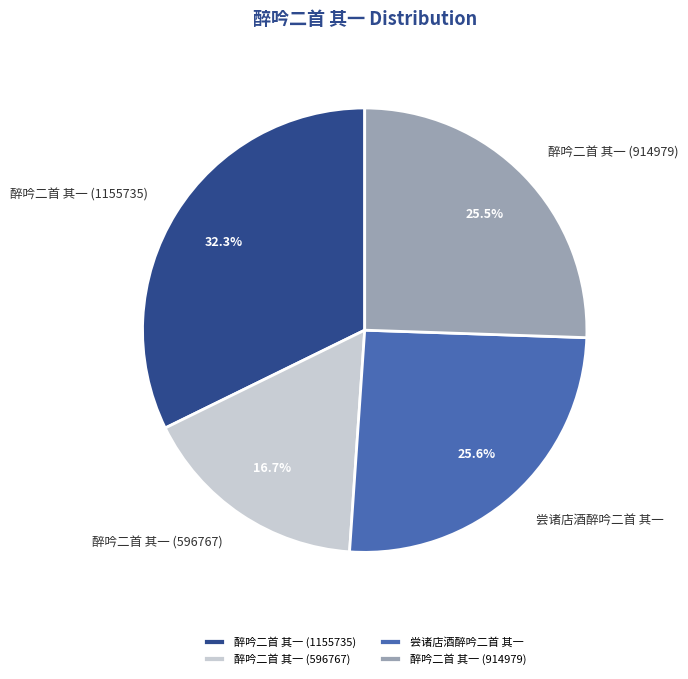

To the nearest percent, what portion does 醉吟二首 其一 (596767) represent?

17%